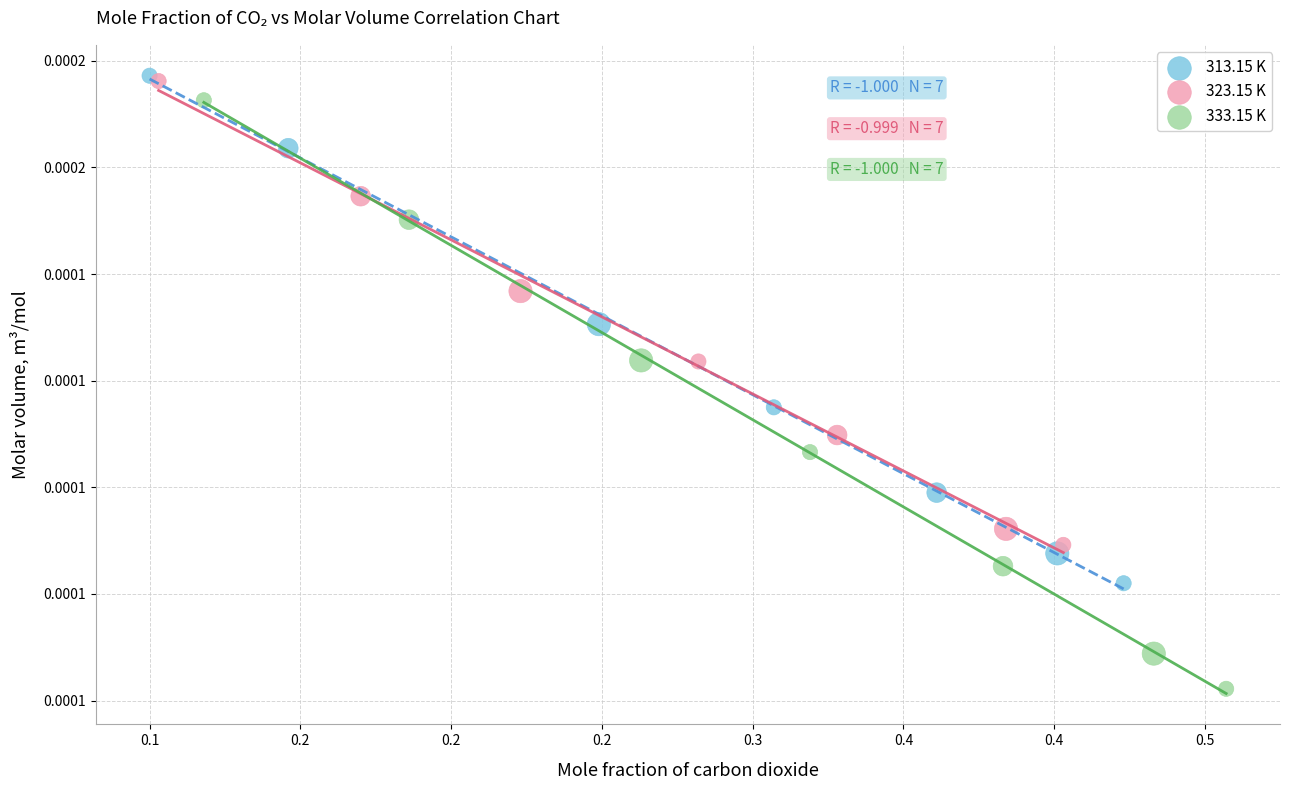

Which series contains the lowest Y value?

333.15 K